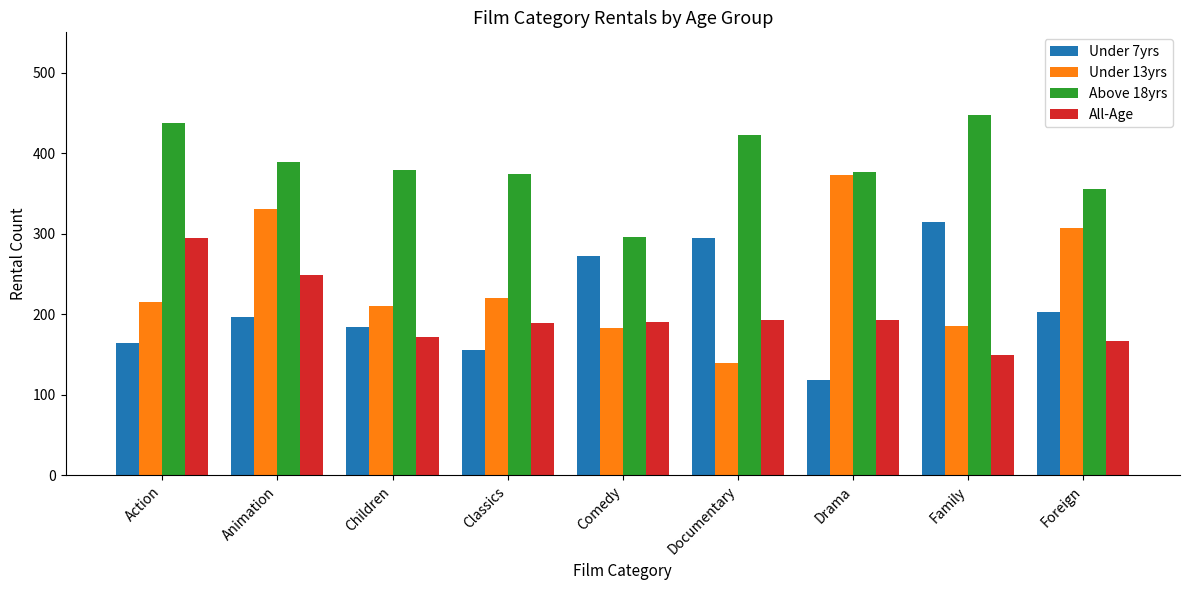

List the labels in order of Under 7yrs value, largest first.

Family, Documentary, Comedy, Foreign, Animation, Children, Action, Classics, Drama